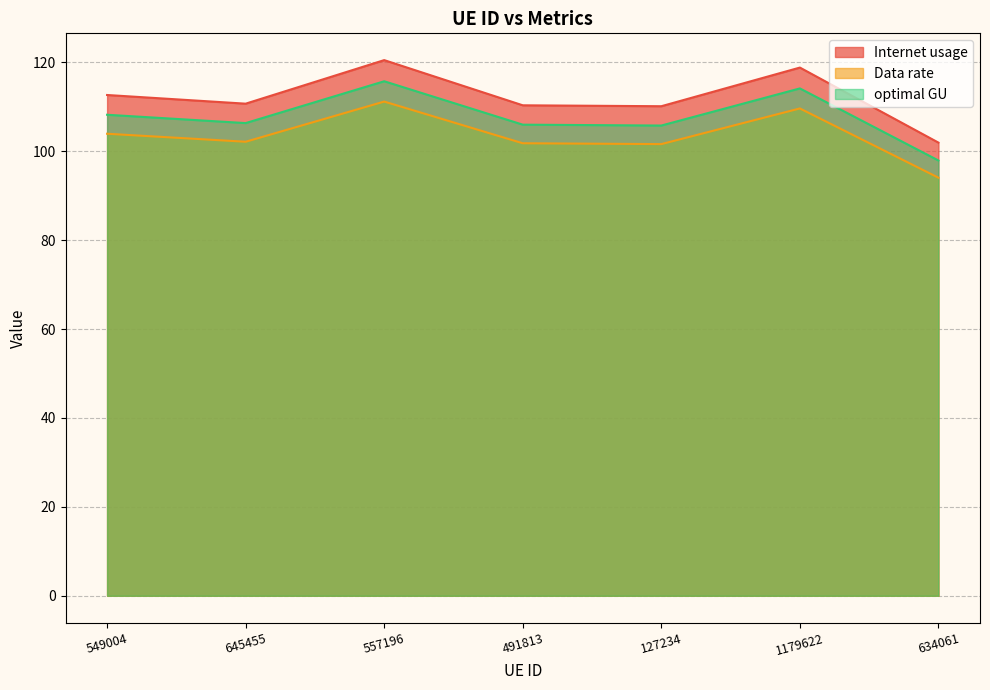

In Data rate, how many points are higher than both neighbors (excluding endpoints)?

2